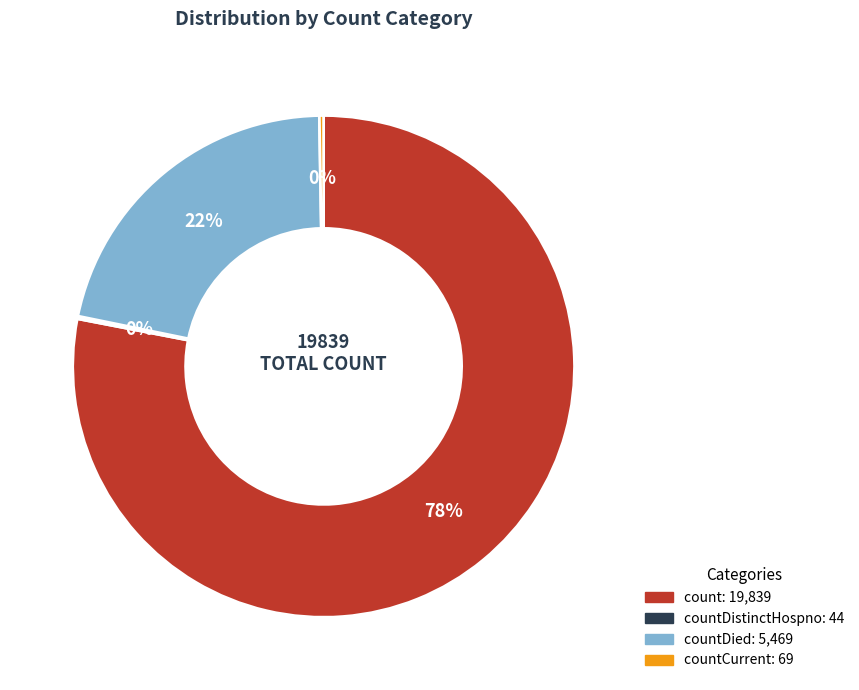

Is there any slice that represents more than half of the pie?

Yes